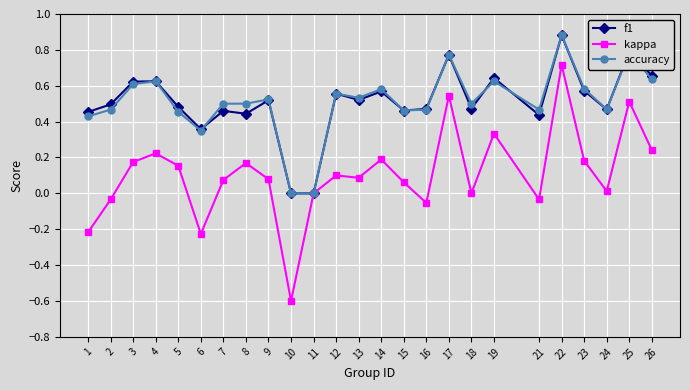

Between 8 and 17, which series saw the biggest shift?

kappa